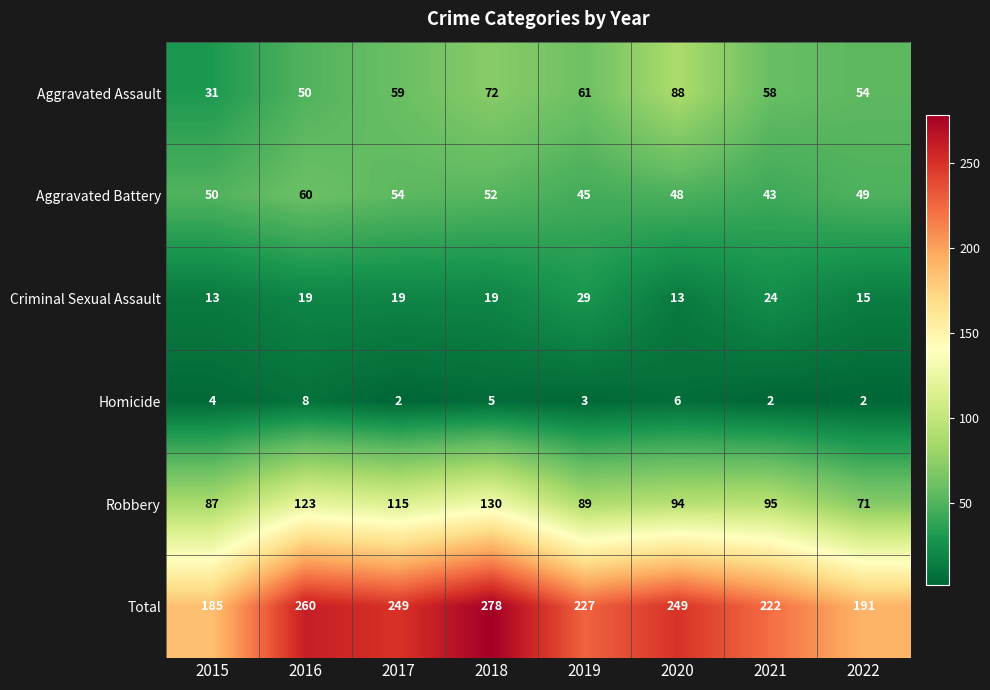

The Homicide series shows 2 at 2021. True or false?

True